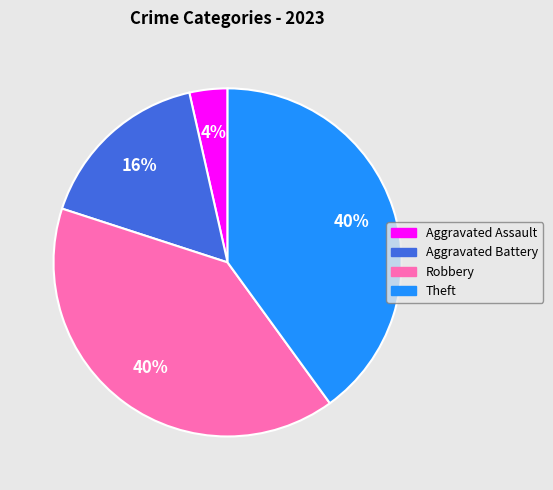

Is Theft the majority of the pie?

No